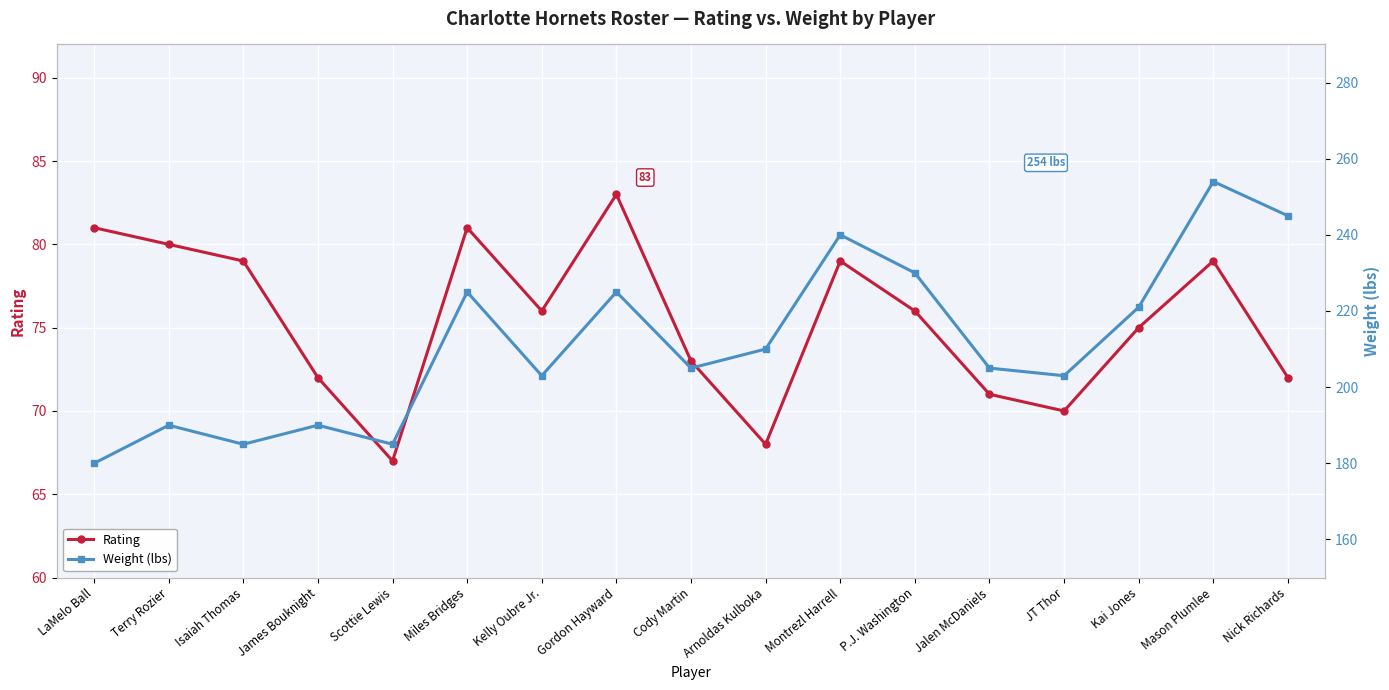

Reading left to right, transcribe all the data shown in this chart.

Rating: LaMelo Ball=81	Terry Rozier=80	Isaiah Thomas=79	James Bouknight=72	Scottie Lewis=67	Miles Bridges=81	Kelly Oubre Jr.=76	Gordon Hayward=83	Cody Martin=73	Arnoldas Kulboka=68	Montrezl Harrell=79	P.J. Washington=76	Jalen McDaniels=71	JT Thor=70	Kai Jones=75	Mason Plumlee=79	Nick Richards=72
Weight (lbs): LaMelo Ball=180	Terry Rozier=190	Isaiah Thomas=185	James Bouknight=190	Scottie Lewis=185	Miles Bridges=225	Kelly Oubre Jr.=203	Gordon Hayward=225	Cody Martin=205	Arnoldas Kulboka=210	Montrezl Harrell=240	P.J. Washington=230	Jalen McDaniels=205	JT Thor=203	Kai Jones=221	Mason Plumlee=254	Nick Richards=245